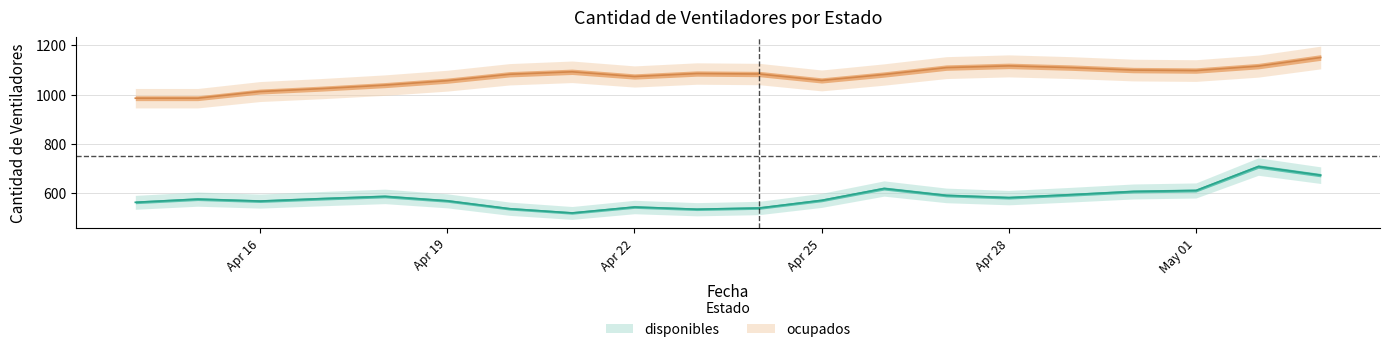

What is the total value across all series at 2020-05-02?

1825